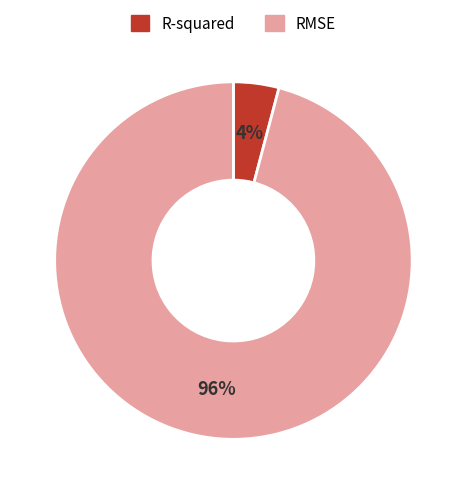

Combined, do R-squared and RMSE account for over 50%?

Yes